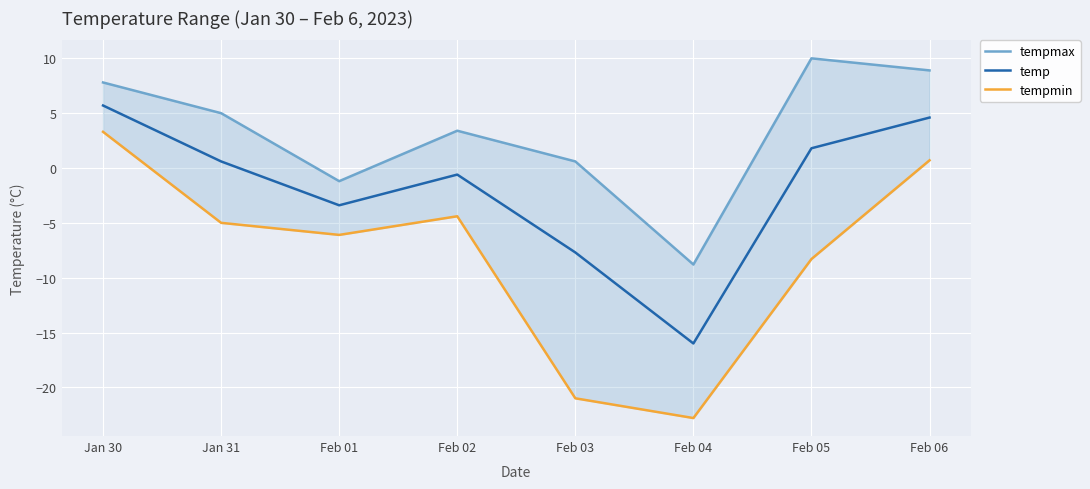

Read the temp value at Feb 04.

-16.0